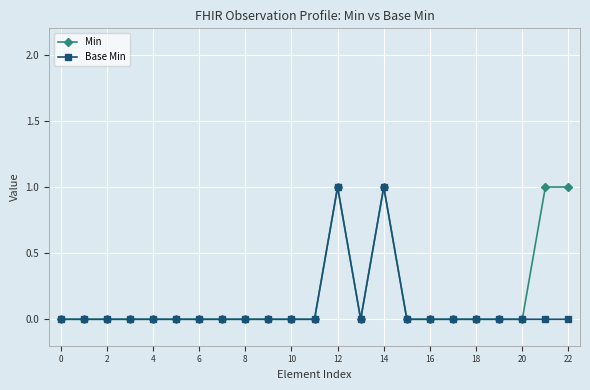

Reading left to right, extract all data points from this chart.

Min: 0	0	0	0	0	0	0	0	0	0	0	0	1	0	1	0	0	0	0	0	0	1	1
Base Min: 0	0	0	0	0	0	0	0	0	0	0	0	1	0	1	0	0	0	0	0	0	0	0